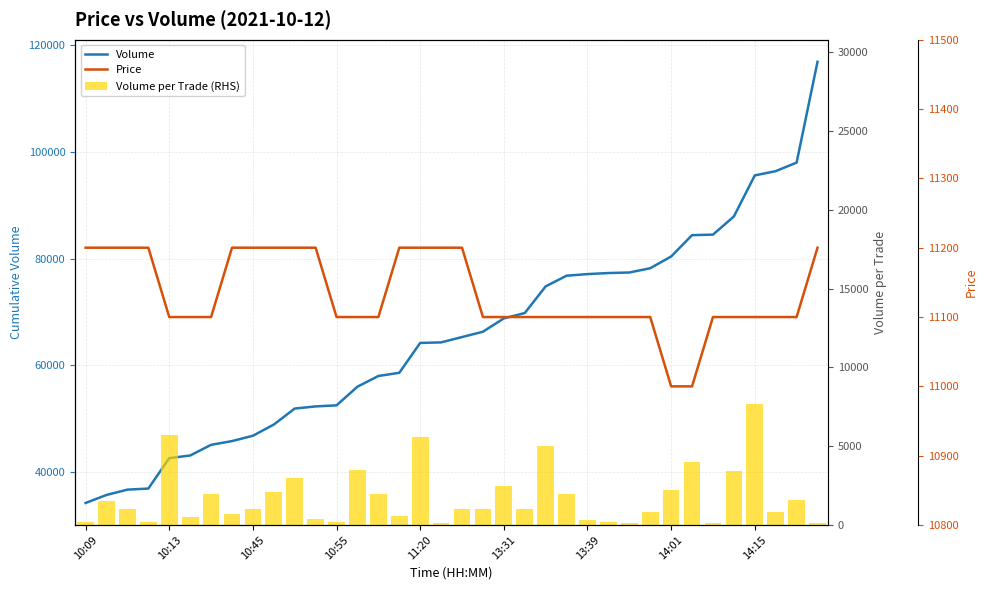

Which series changed the most between 18 and 34?

Volume